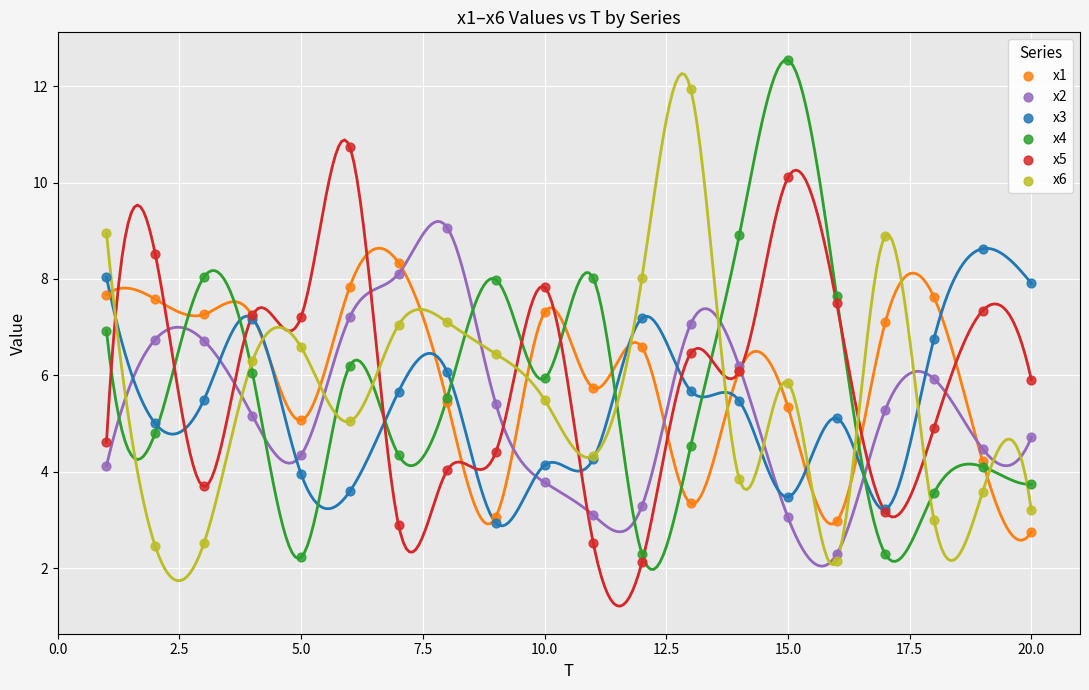

What are all the series names shown in the legend?

x1, x2, x3, x4, x5, x6